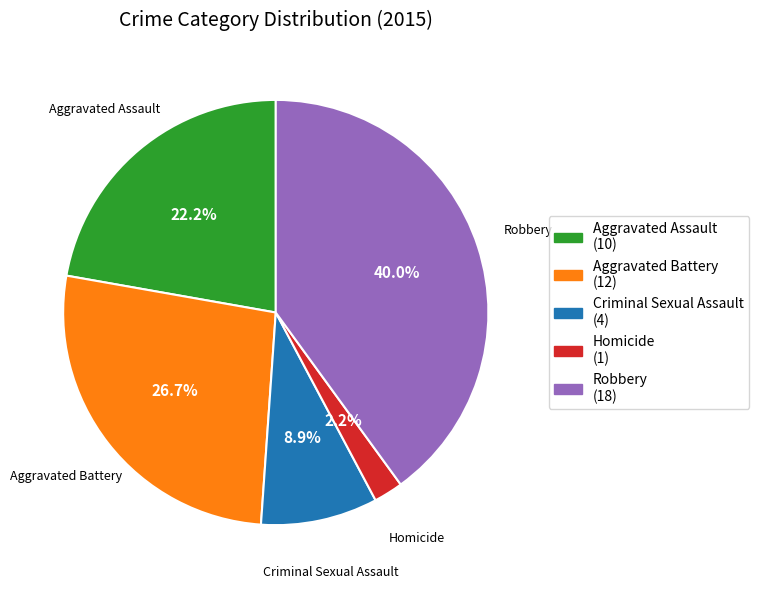

The Aggravated Assault slice represents 8% of the pie. True or false?

False